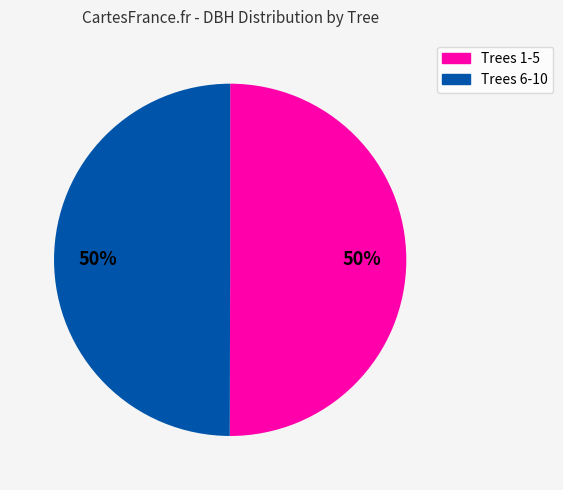

To the nearest percent, what is the average slice percentage?

50%